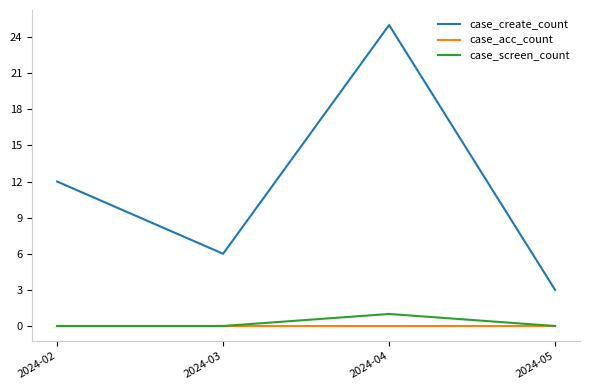

At which label does case_create_count reach its peak?

2024-04